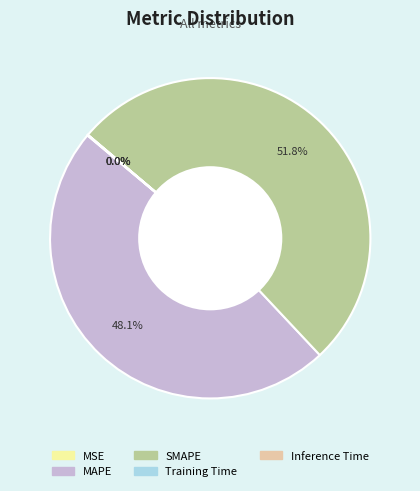

How much of the chart is everything except MAPE?

51.9%